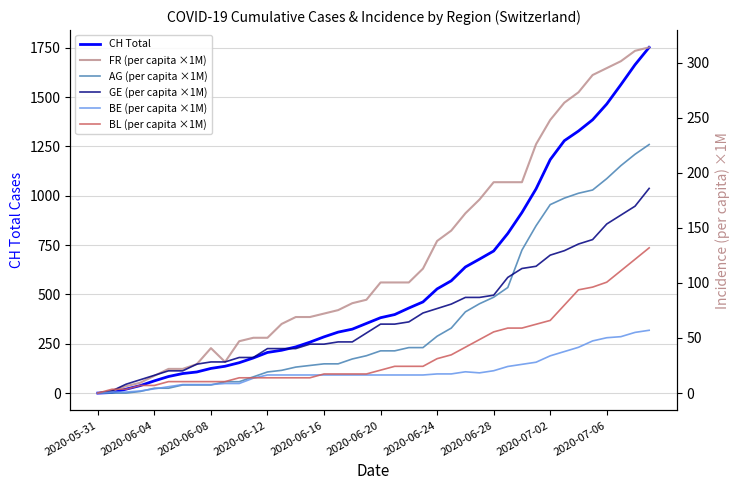

What is the value of the AG (per capita ×1M) point at the 35th from the left?

181.4